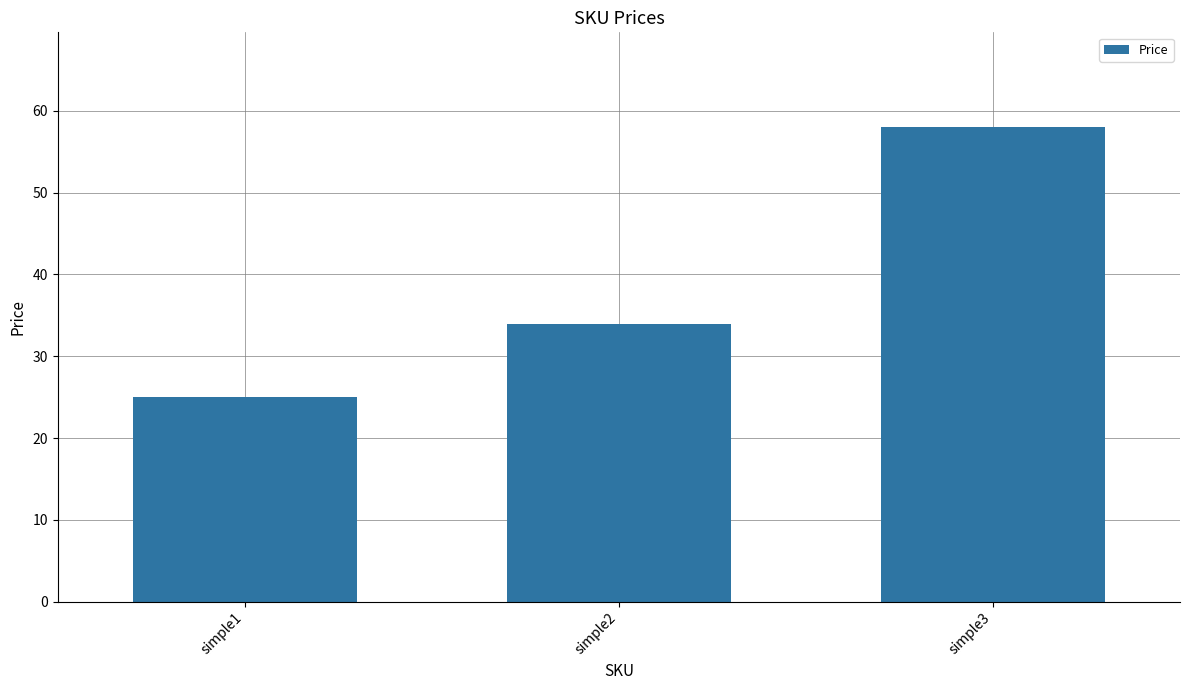

True or false: the data shows 21 at simple2.

False